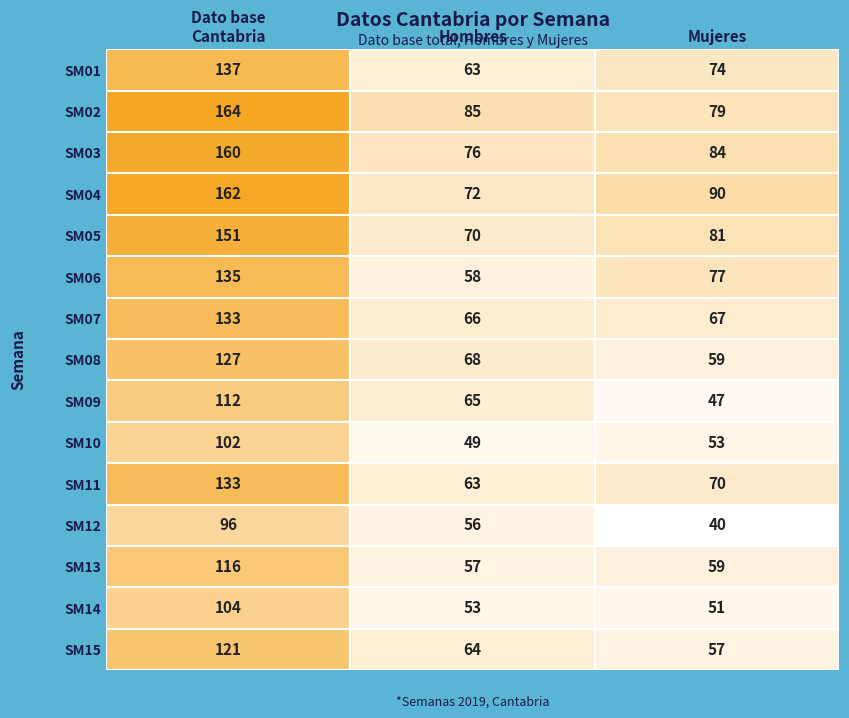

The SM13 series shows 59 at Mujeres. True or false?

True